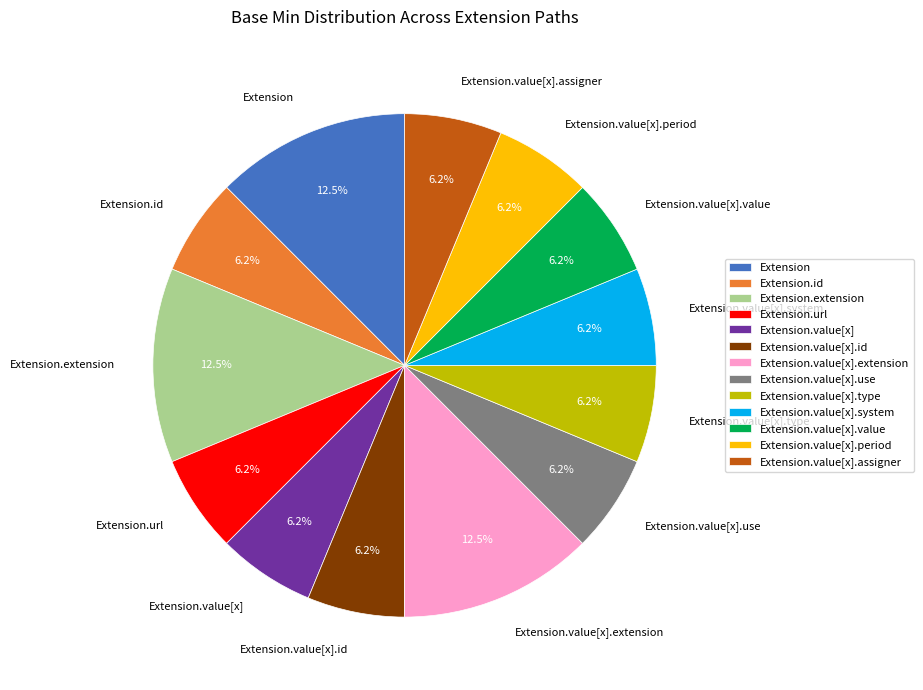

To the nearest percent, what is the difference between the Extension.url and Extension.value[x].period slice percentages?

0%